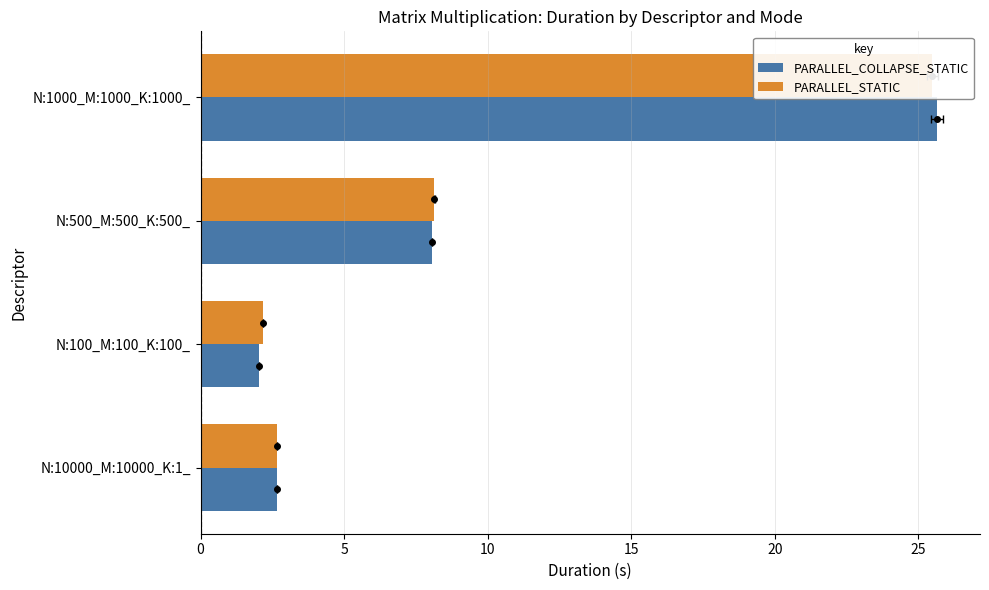

Reading left to right, what are all the values shown in this chart?

PARALLEL_COLLAPSE_STATIC: 2.7	2.0	8.1	25.6
PARALLEL_STATIC: 2.7	2.2	8.1	25.5